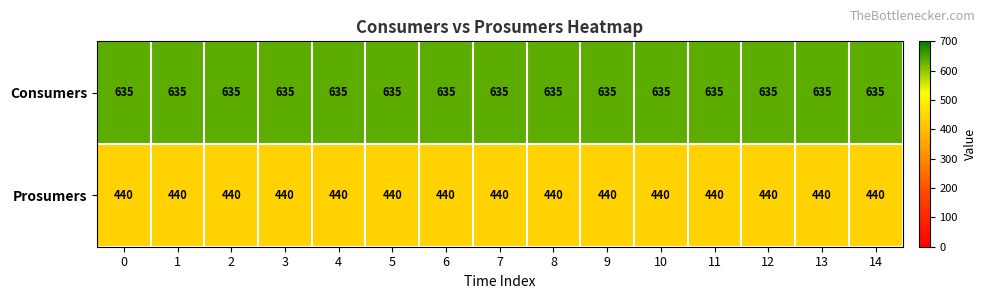

Read the Consumers value at 4.

635